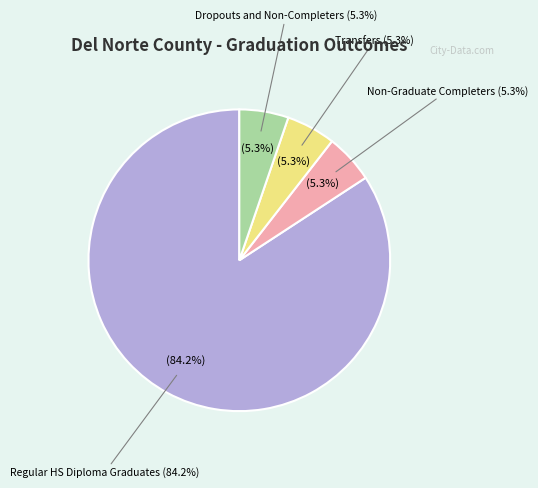

Which slice is the smallest?

Non-Graduate Completers